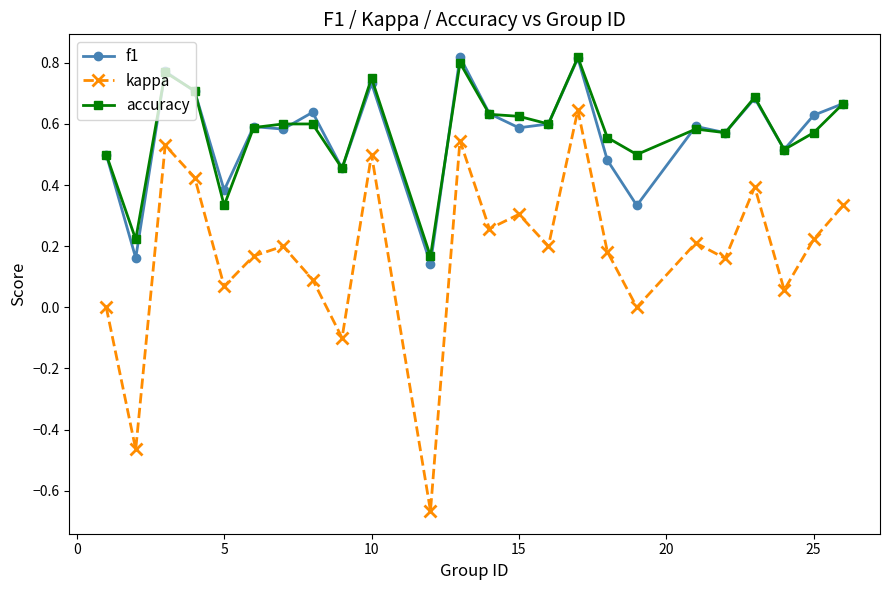

In f1, how many points are lower than both neighbors (excluding endpoints)?

9